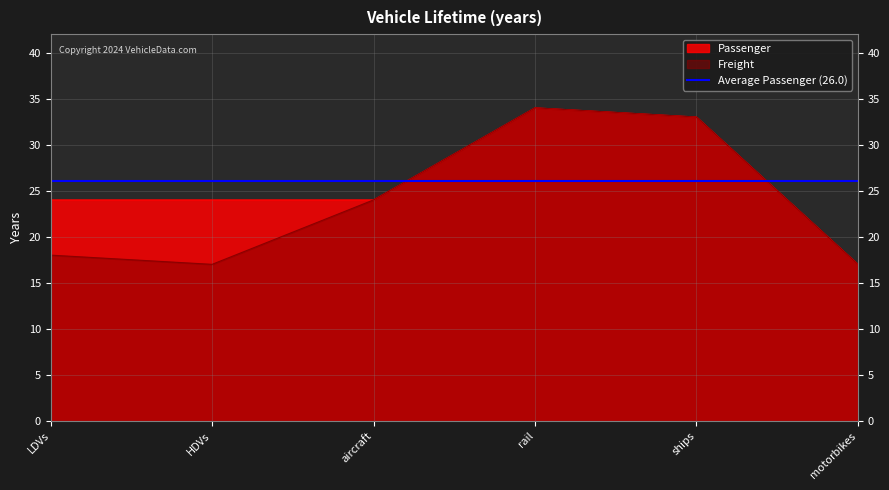

What is the approximate value of Freight at LDVs?

18